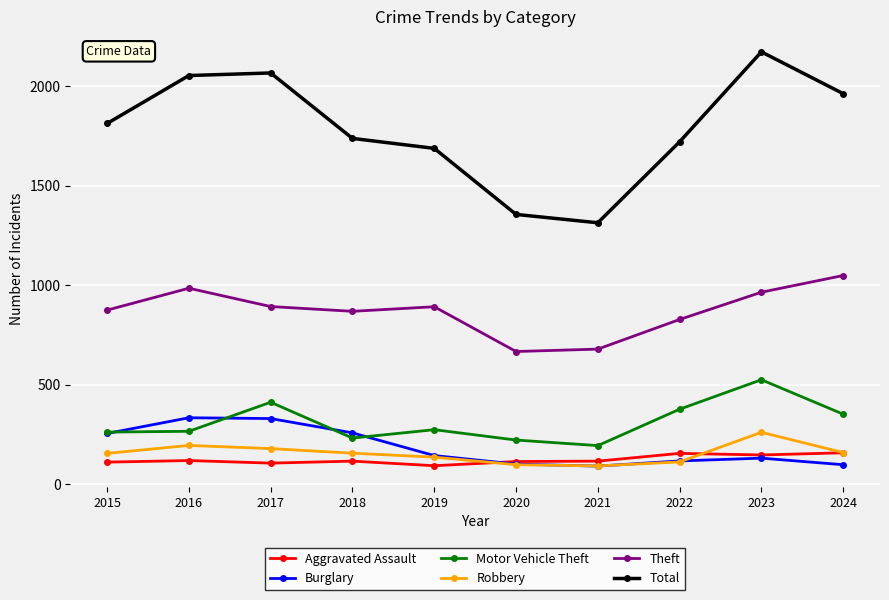

The value of Theft at 2022 is 827. True or false?

True